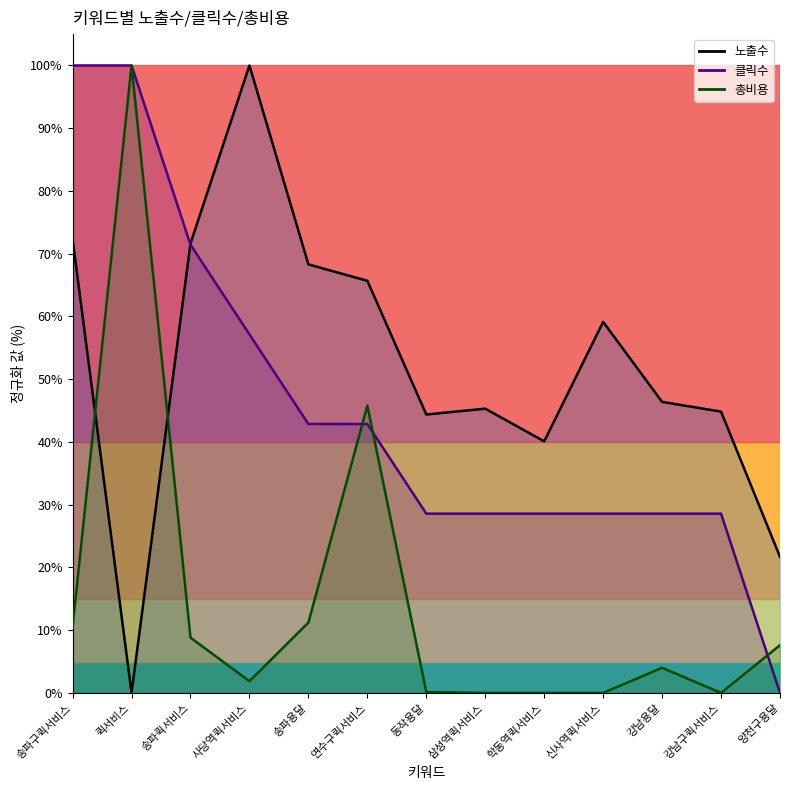

At which label does 총비용 (line) first exceed 4?

송파구퀵서비스